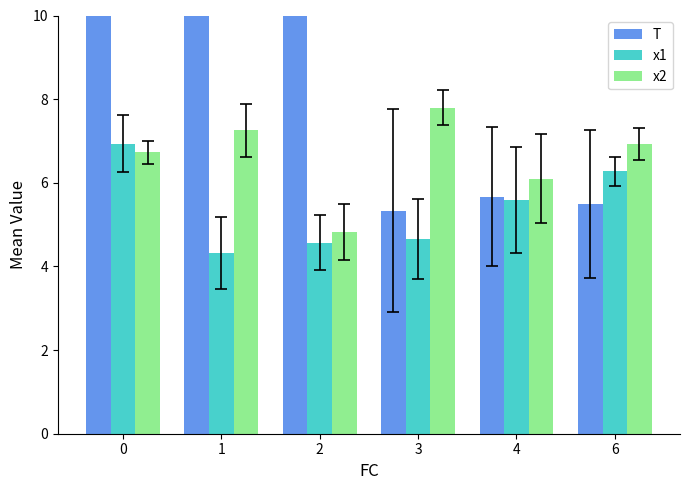

What is the spread (max minus min) of values at 6?

1.4